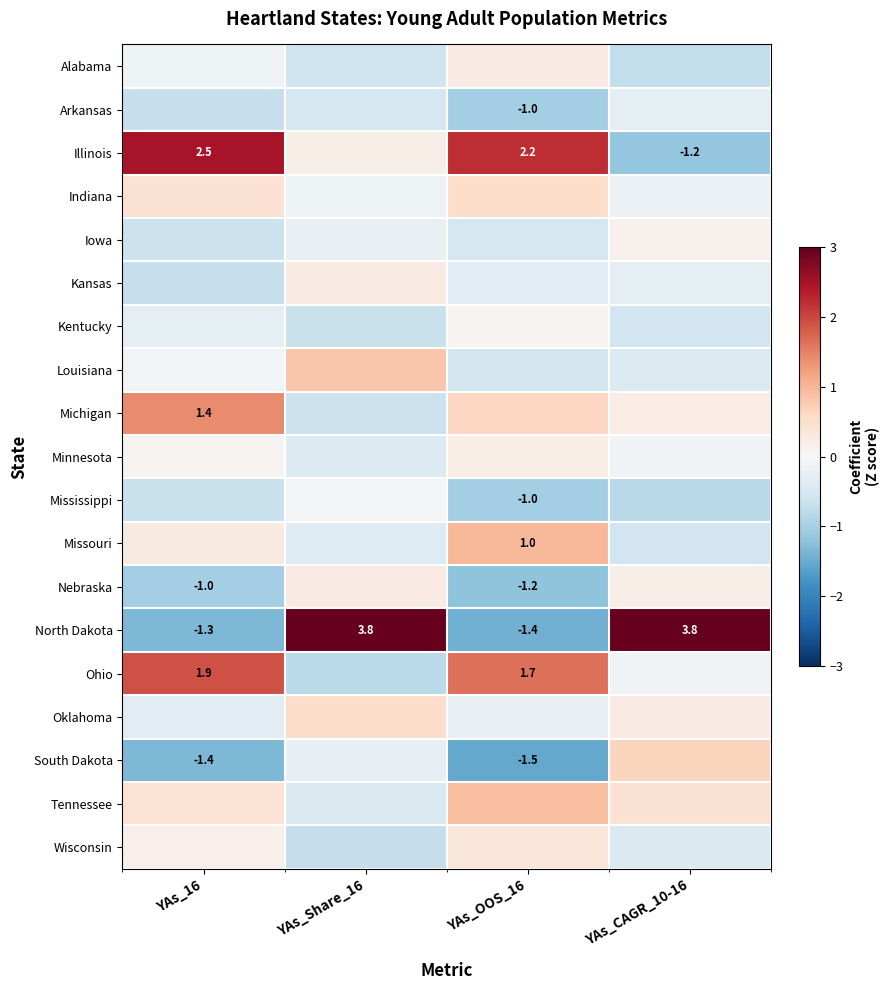

Rank the series at YAs_CAGR_10-16 from highest to lowest value.

North Dakota, South Dakota, Tennessee, Oklahoma, Michigan, Nebraska, Iowa, Ohio, Minnesota, Indiana, Arkansas, Kansas, Louisiana, Wisconsin, Missouri, Kentucky, Alabama, Mississippi, Illinois